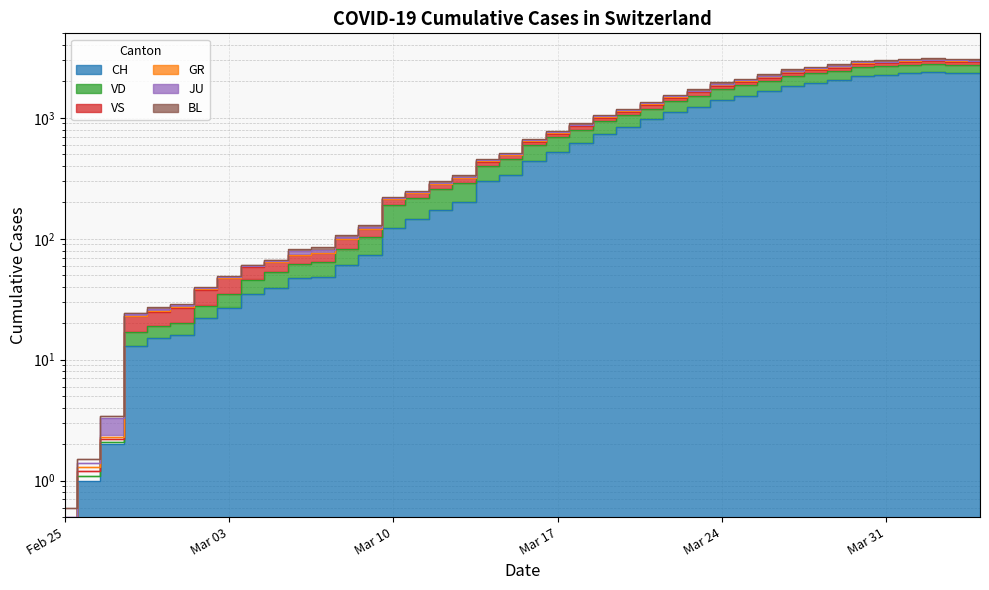

Is it true that BL equals 19.0 at Mar 24?

True